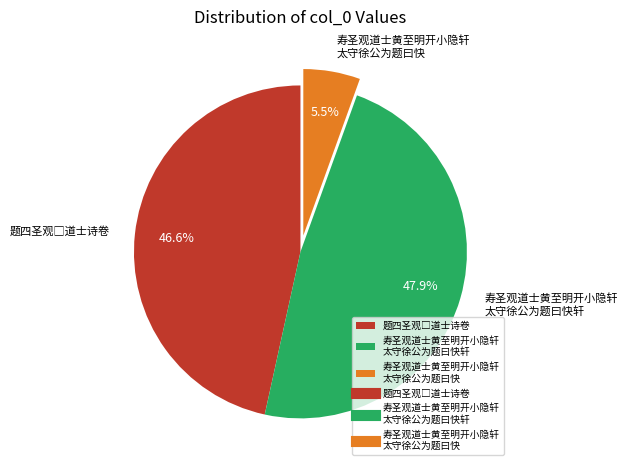

How many segments does this pie chart have?

3